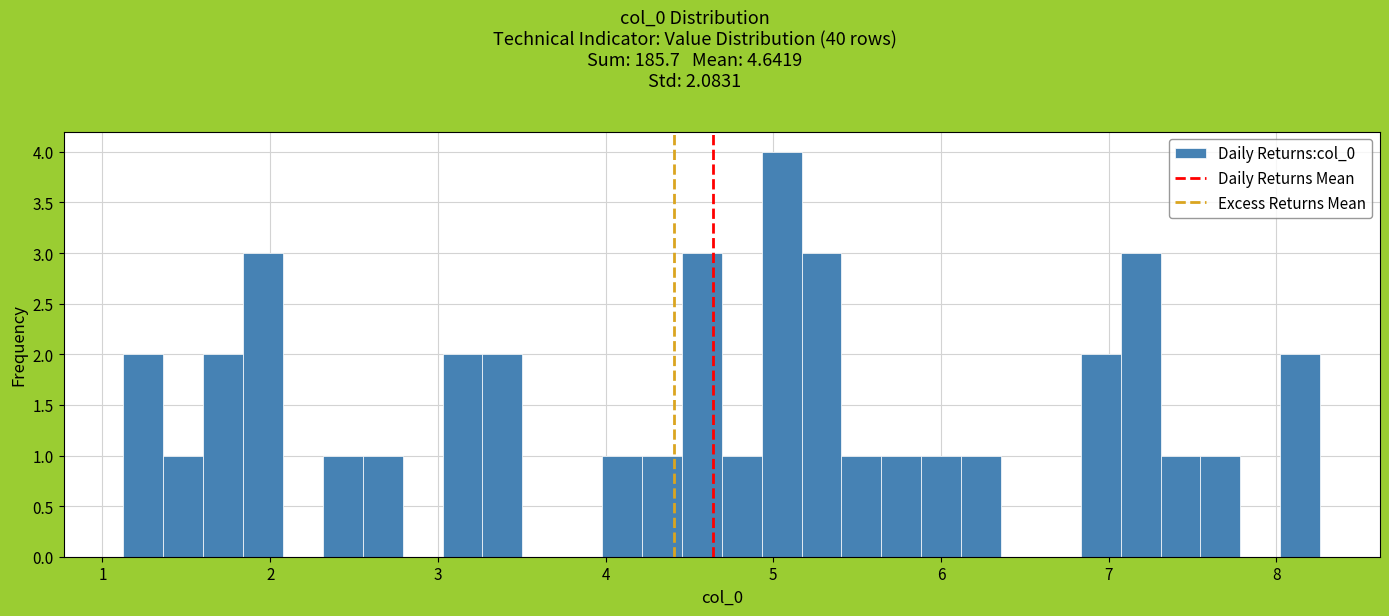

Read against the x-axis, roughly where is the centre of the tallest bar?

5.0